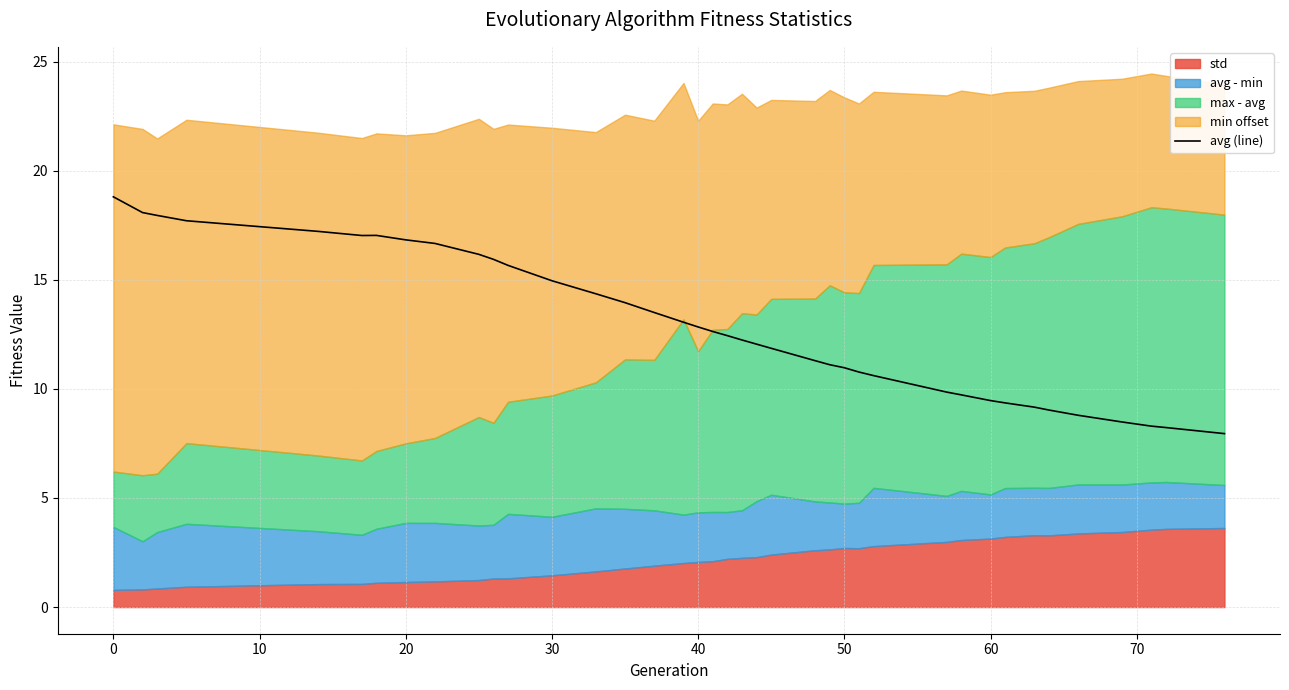

How many lines are shown in the chart?

1